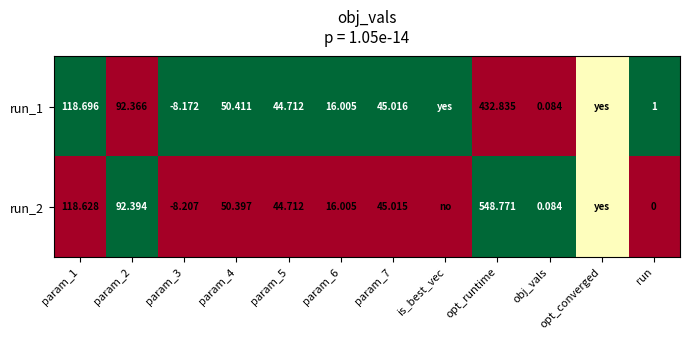

Count the number of categories in the chart.

12